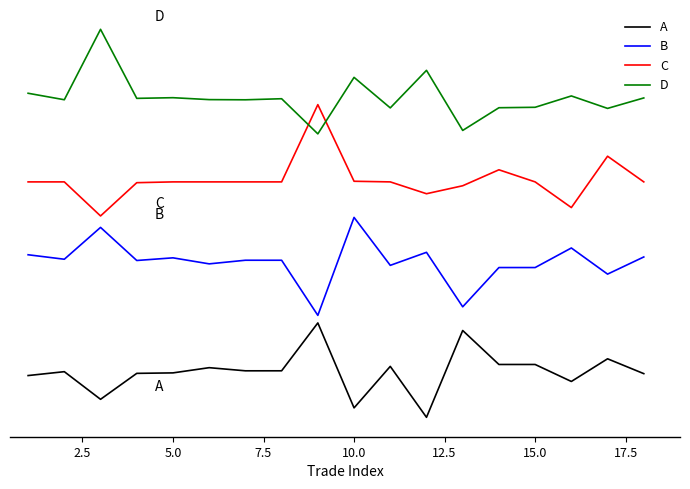

Reading right to left, extract all data points from this chart.

A: -60722.6	-55306.5	-63574.4	-57379.0	-57380.2	-44989.5	-76649.1	-58072.5	-73209.1	-42231.5	-59685.4	-59688.4	-58544.7	-60446.5	-60618.0	-70080.3	-60004.3	-61417.9
B: -18173.5	-24428.3	-14900.0	-22034.9	-22033.5	-36345.9	-16482.6	-21234.0	-3752.6	-39468.6	-19371.3	-19367.9	-20688.6	-18492.4	-19459.5	-7392.9	-19003.0	-17370.6
C: 9201.0	18563.6	-161.5	9201.0	13613.0	7792.1	4884.2	9201.0	9430.2	37374.0	9201.0	9201.0	9201.0	9201.0	8913.4	-3218.2	9201.0	9201.0
D: 39815.0	35998.2	40544.0	36405.6	36244.8	27964.3	49876.4	36184.0	47315.2	26711.6	39526.7	39136.0	39202.7	39904.3	39659.5	64835.8	39155.0	41520.9